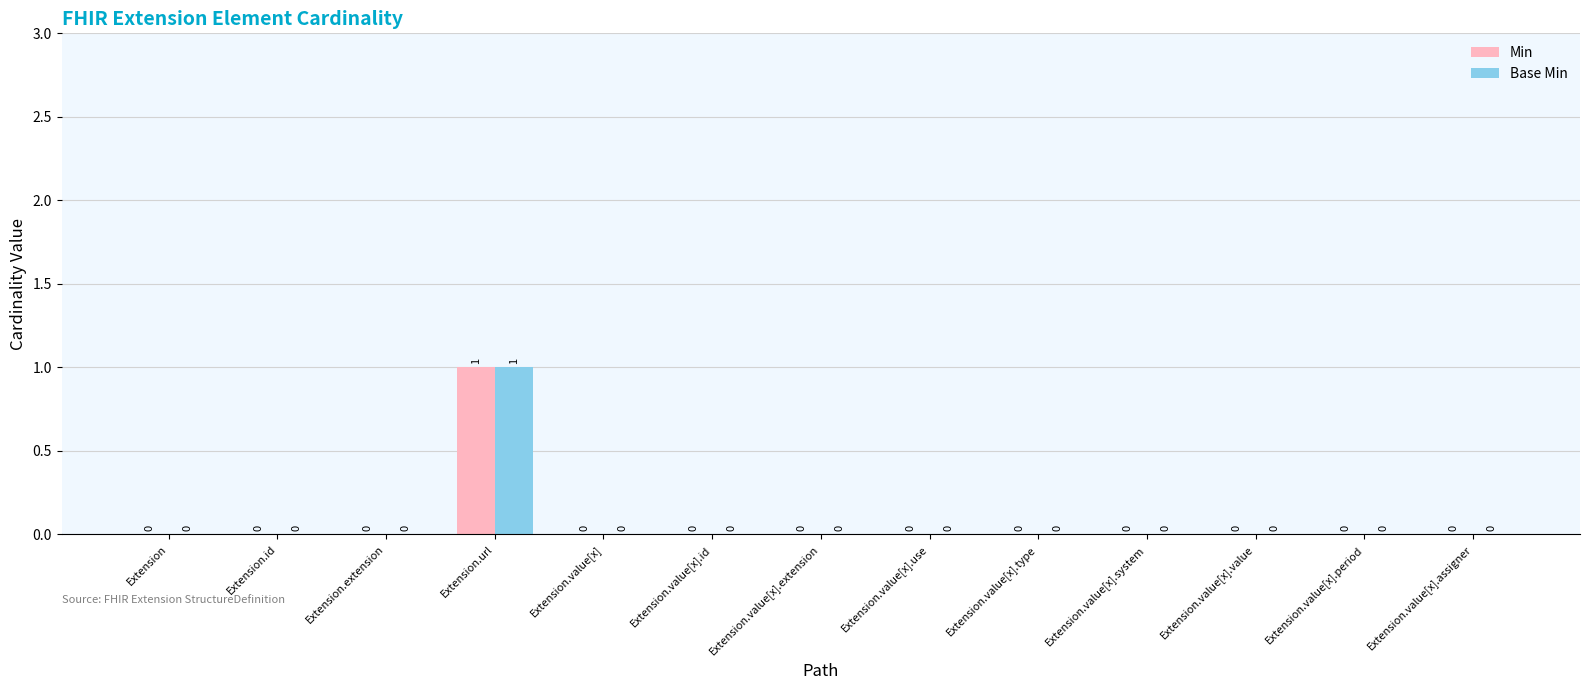

How many Min values are between 0 and 1?

13